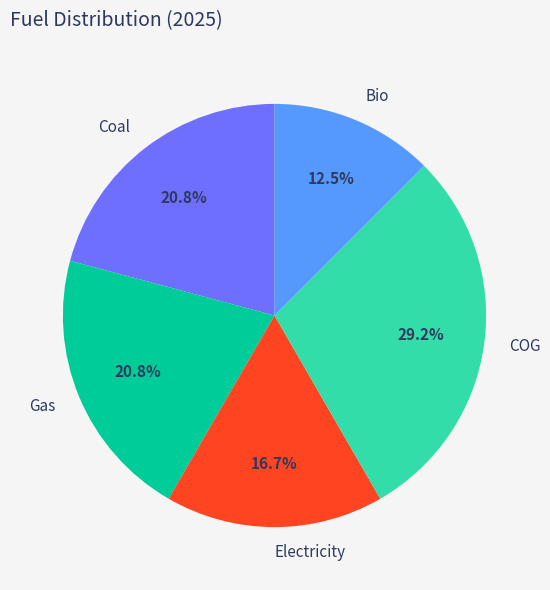

To the nearest percent, what percentage of the pie is Coal?

21%